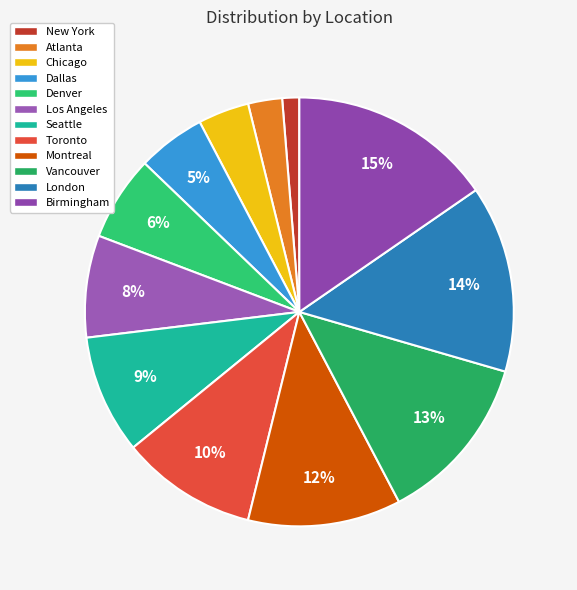

Approximately how many times larger is the value at London compared to Los Angeles?

1.8